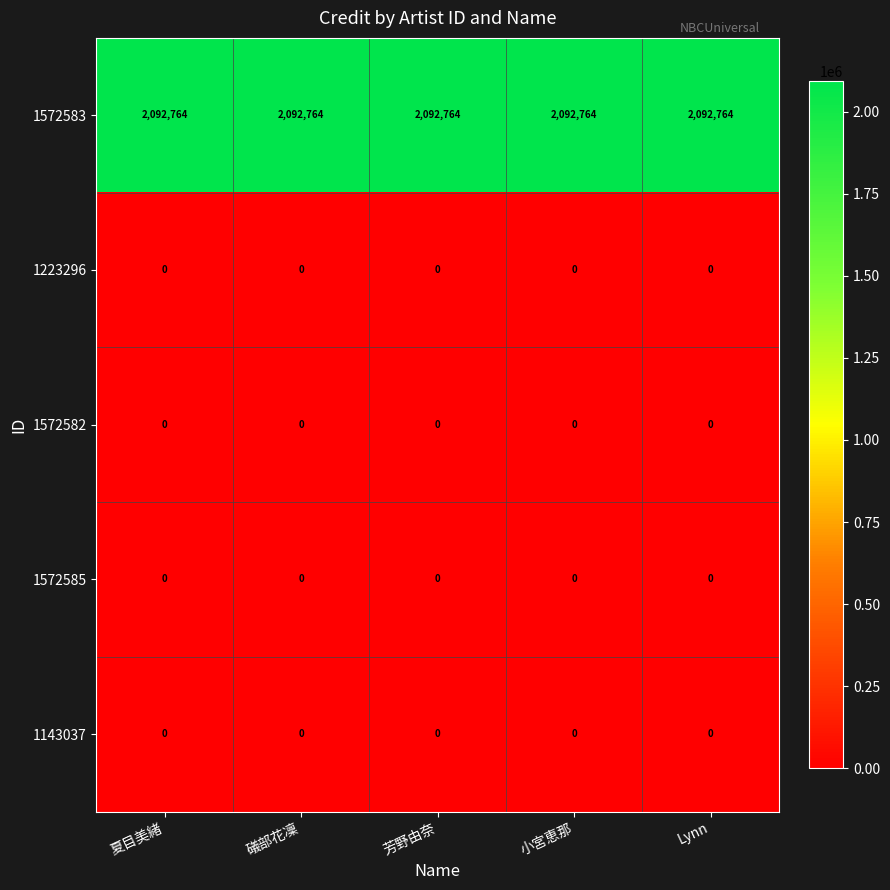

What is the maximum value shown in the chart?

2092764